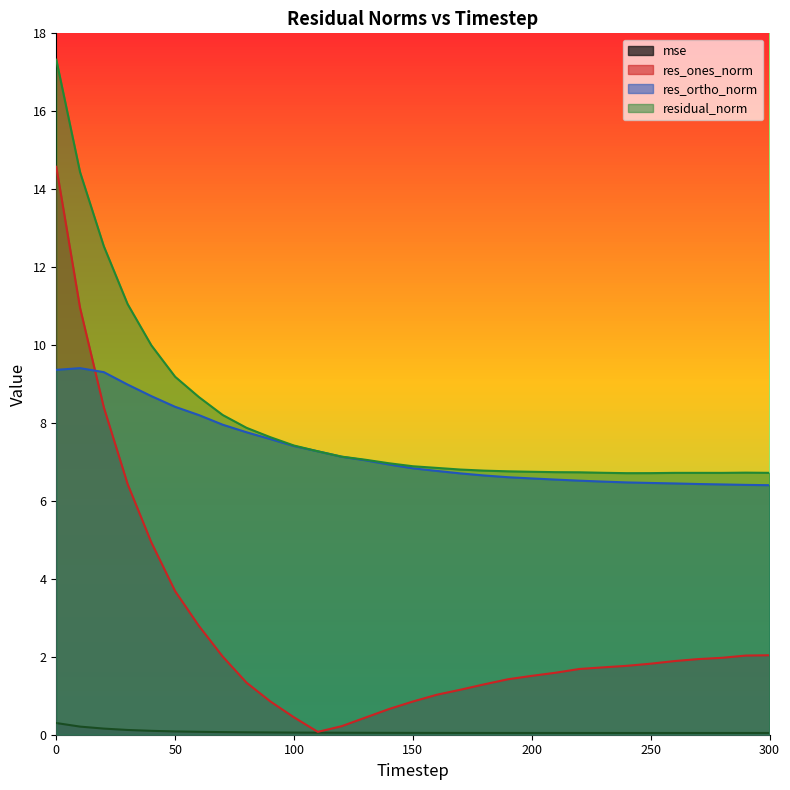

Reading right to left, list all the values displayed in this chart.

mse: 300=0.0	290=0.0	280=0.0	270=0.0	260=0.0	250=0.0	240=0.0	230=0.0	220=0.0	210=0.0	200=0.0	190=0.0	180=0.0	170=0.0	160=0.0	150=0.0	140=0.0	130=0.0	120=0.1	110=0.1	100=0.1	90=0.1	80=0.1	70=0.1	60=0.1	50=0.1	40=0.1	30=0.1	20=0.2	10=0.2	0=0.3
res_ones_norm: 300=2.0	290=2.0	280=2.0	270=1.9	260=1.9	250=1.8	240=1.8	230=1.7	220=1.7	210=1.6	200=1.5	190=1.4	180=1.3	170=1.2	160=1.0	150=0.9	140=0.7	130=0.4	120=0.2	110=0.1	100=0.4	90=0.9	80=1.3	70=2.0	60=2.8	50=3.7	40=4.9	30=6.4	20=8.4	10=11.0	0=14.6
res_ortho_norm: 300=6.4	290=6.4	280=6.4	270=6.4	260=6.4	250=6.5	240=6.5	230=6.5	220=6.5	210=6.5	200=6.6	190=6.6	180=6.7	170=6.7	160=6.8	150=6.8	140=6.9	130=7.0	120=7.1	110=7.3	100=7.4	90=7.6	80=7.8	70=8.0	60=8.2	50=8.4	40=8.7	30=9.0	20=9.3	10=9.4	0=9.4
residual_norm: 300=6.7	290=6.7	280=6.7	270=6.7	260=6.7	250=6.7	240=6.7	230=6.7	220=6.7	210=6.7	200=6.7	190=6.8	180=6.8	170=6.8	160=6.8	150=6.9	140=7.0	130=7.1	120=7.1	110=7.3	100=7.4	90=7.6	80=7.9	70=8.2	60=8.7	50=9.2	40=10.0	30=11.1	20=12.5	10=14.4	0=17.3